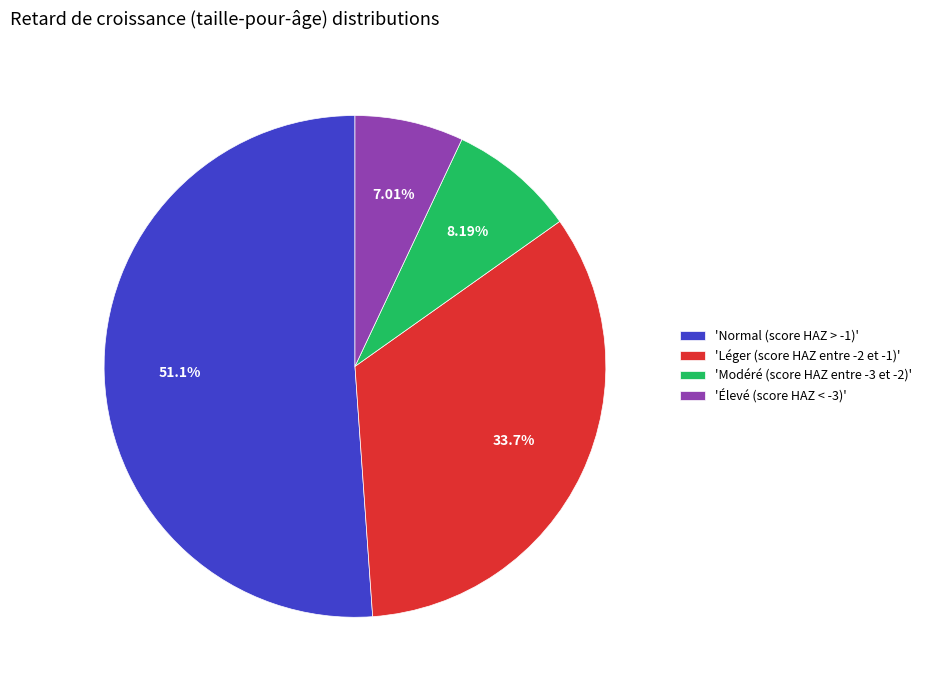

Rank the categories by value from highest to lowest.

'Normal (score HAZ > -1)', 'Léger (score HAZ entre -2 et -1)', 'Modéré (score HAZ entre -3 et -2)', 'Élevé (score HAZ < -3)'